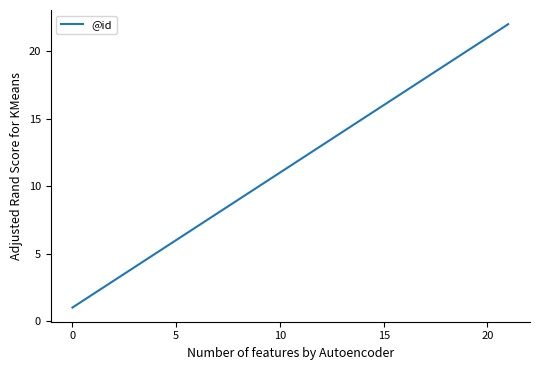

What is the maximum value shown in the chart?

22